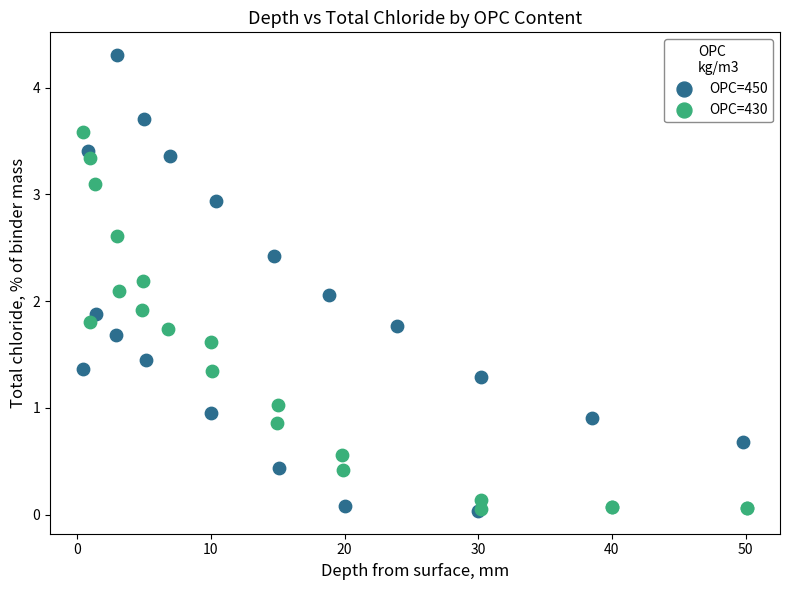

Which series has the largest Y range (max minus min)?

OPC=450